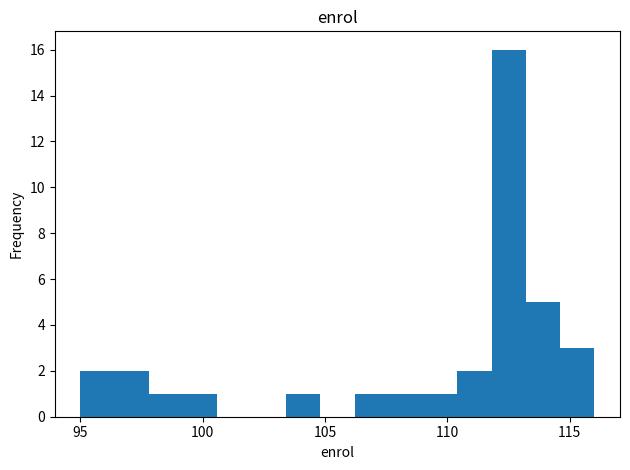

Around what value on the x-axis is the tallest bar? Give the approximate position of its centre, as read against the axis.

112.5